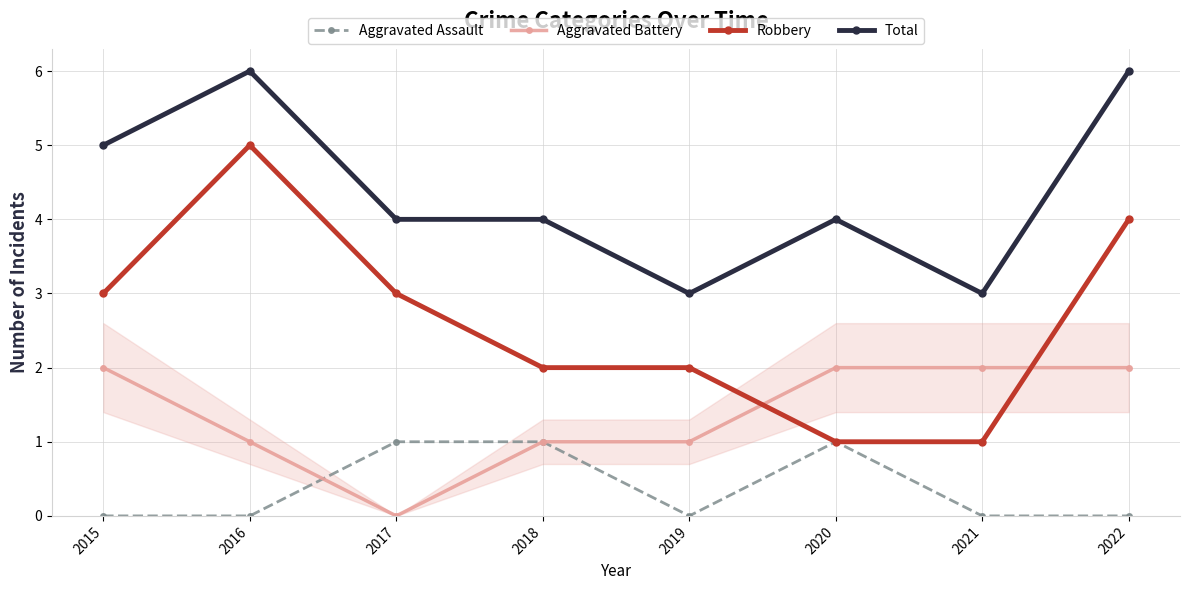

What is the value of the Total point at the 4th from the left?

4